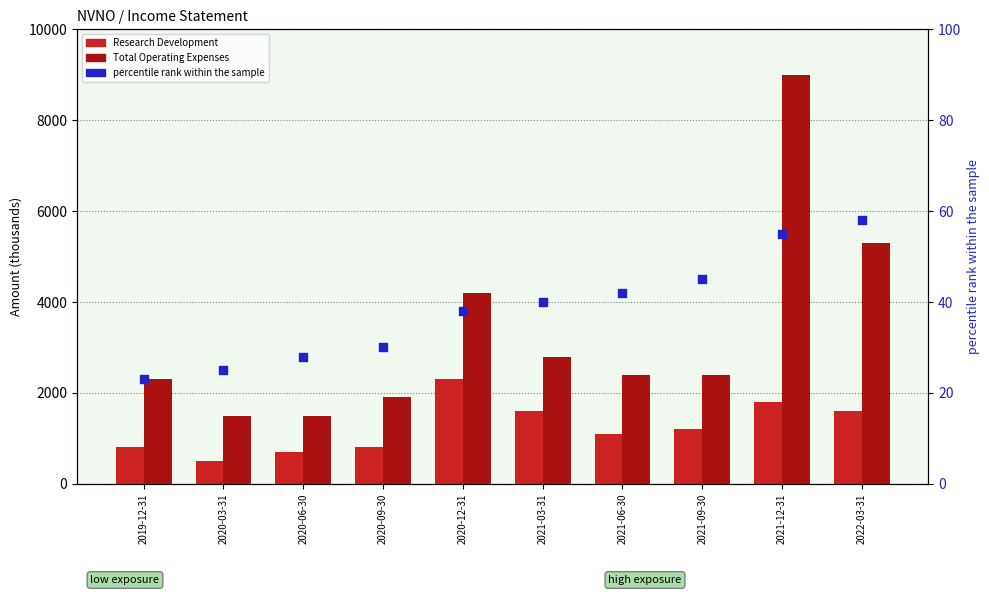

Is the value of Total Operating Expenses at 2021-09-30 greater than the value of Research Development at 2022-03-31?

Yes